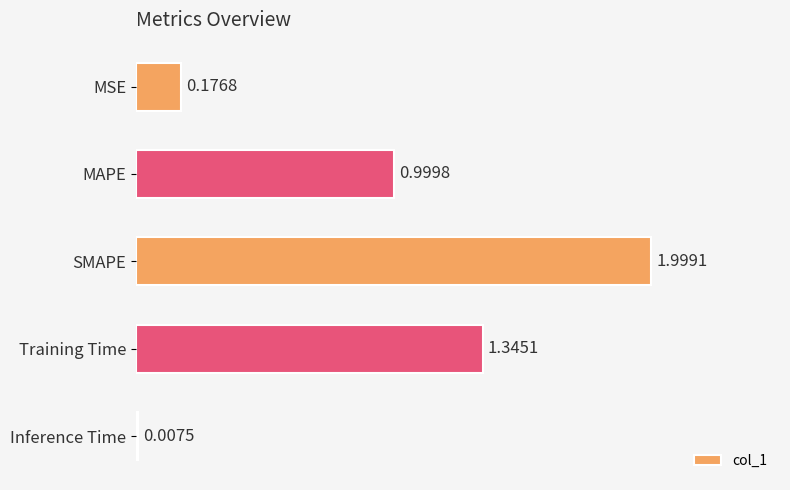

At which label is the value closest to 1?

MAPE